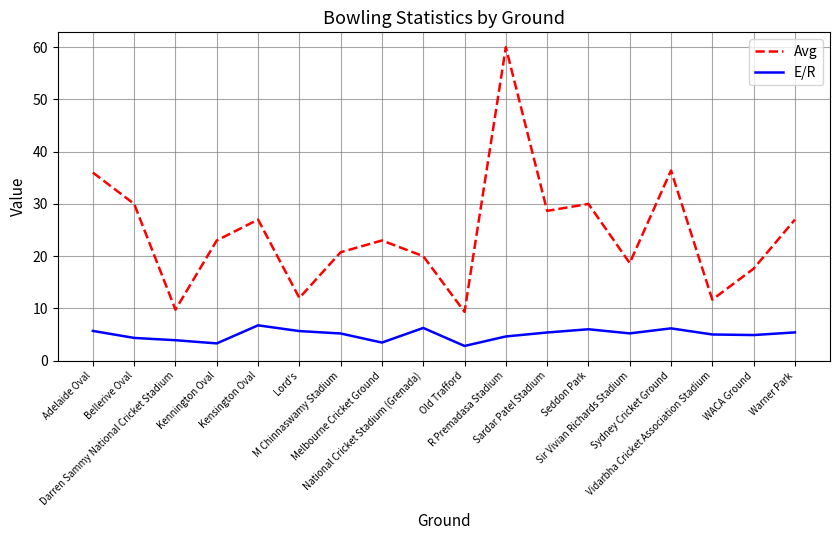

Rank the series by their maximum value, from lowest to highest.

E/R, Avg